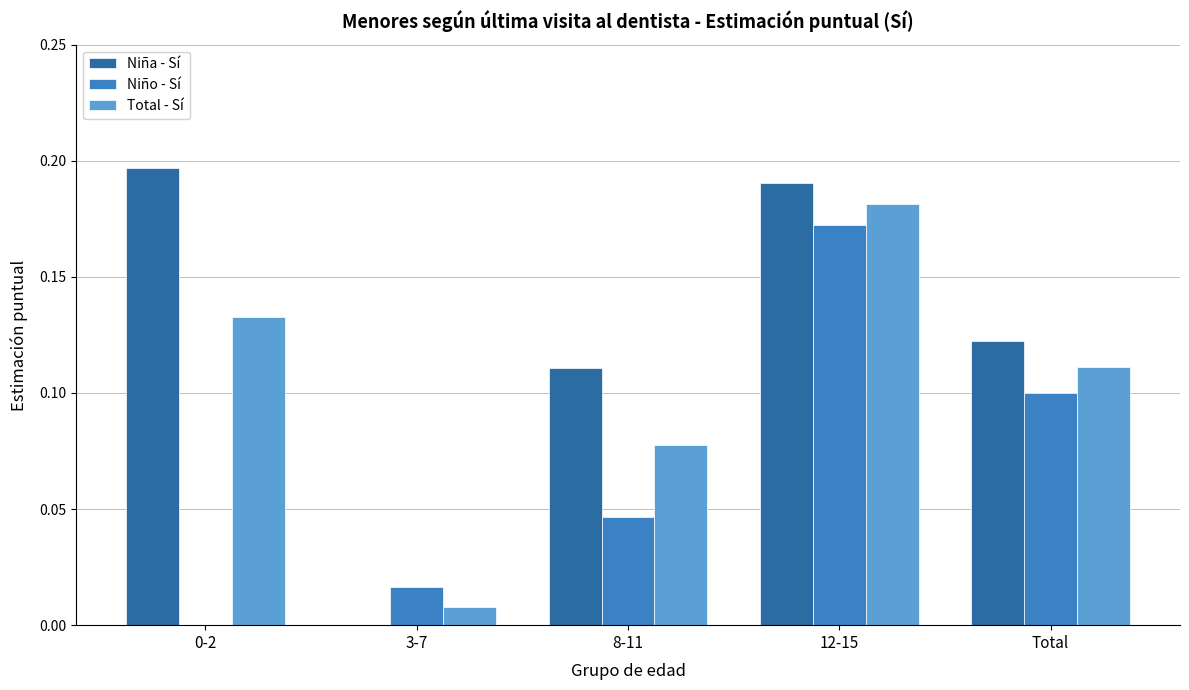

True or false: Niño - Sí has a value of 0.0 at 0-2.

True